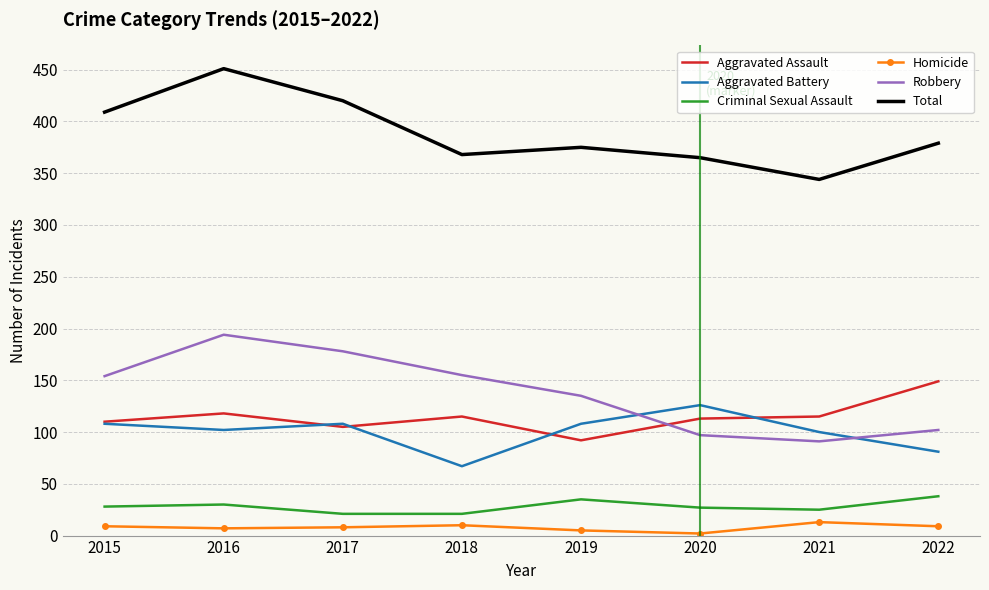

What are all the series names shown in the legend?

Aggravated Assault, Aggravated Battery, Criminal Sexual Assault, Homicide, Robbery, Total